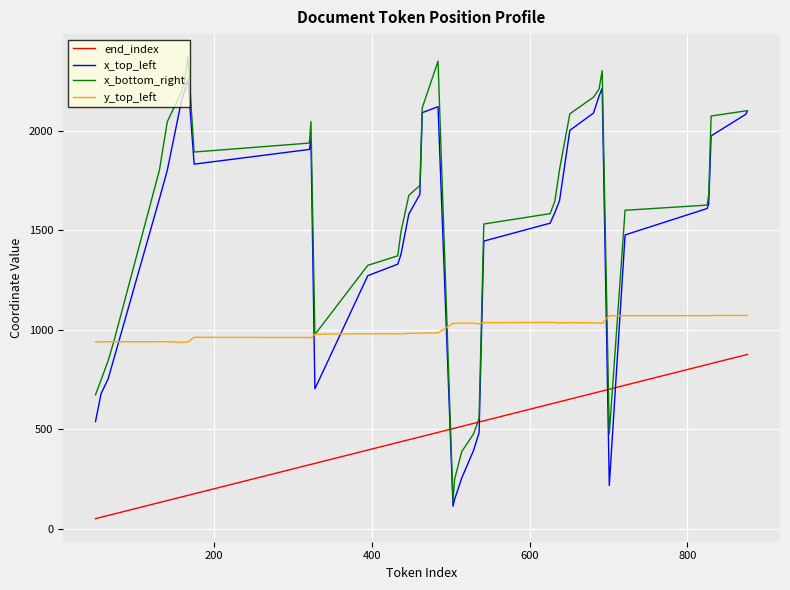

Which series has the largest range (max minus min)?

x_bottom_right